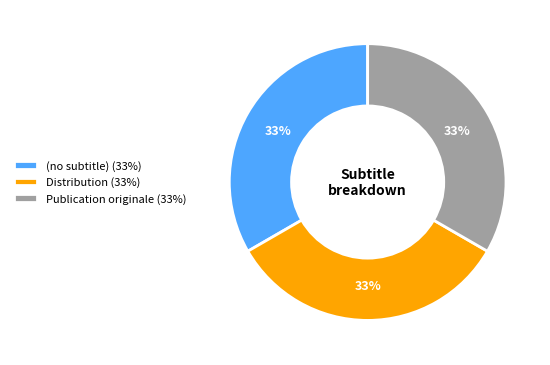

To the nearest percent, what is the average slice percentage?

33%